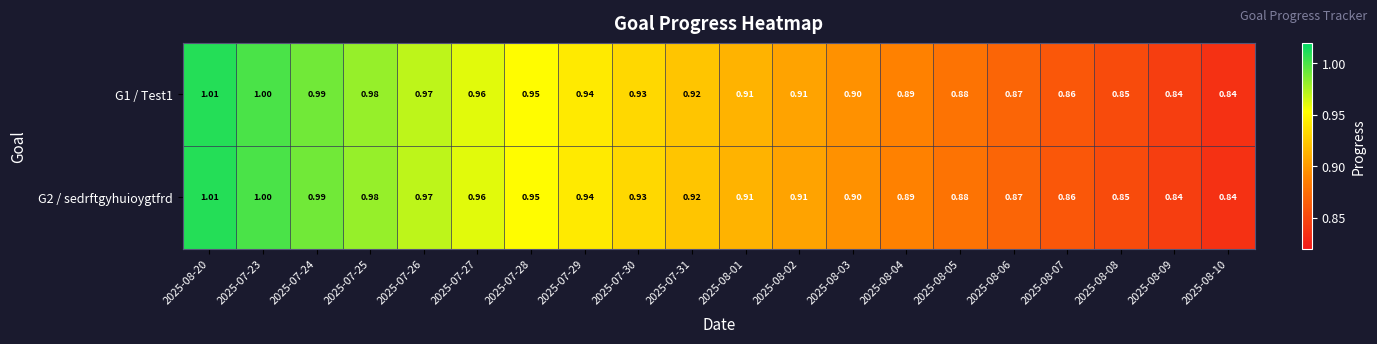

Between 2025-07-25 and 2025-08-03, which series saw the biggest shift?

G1 / Test1